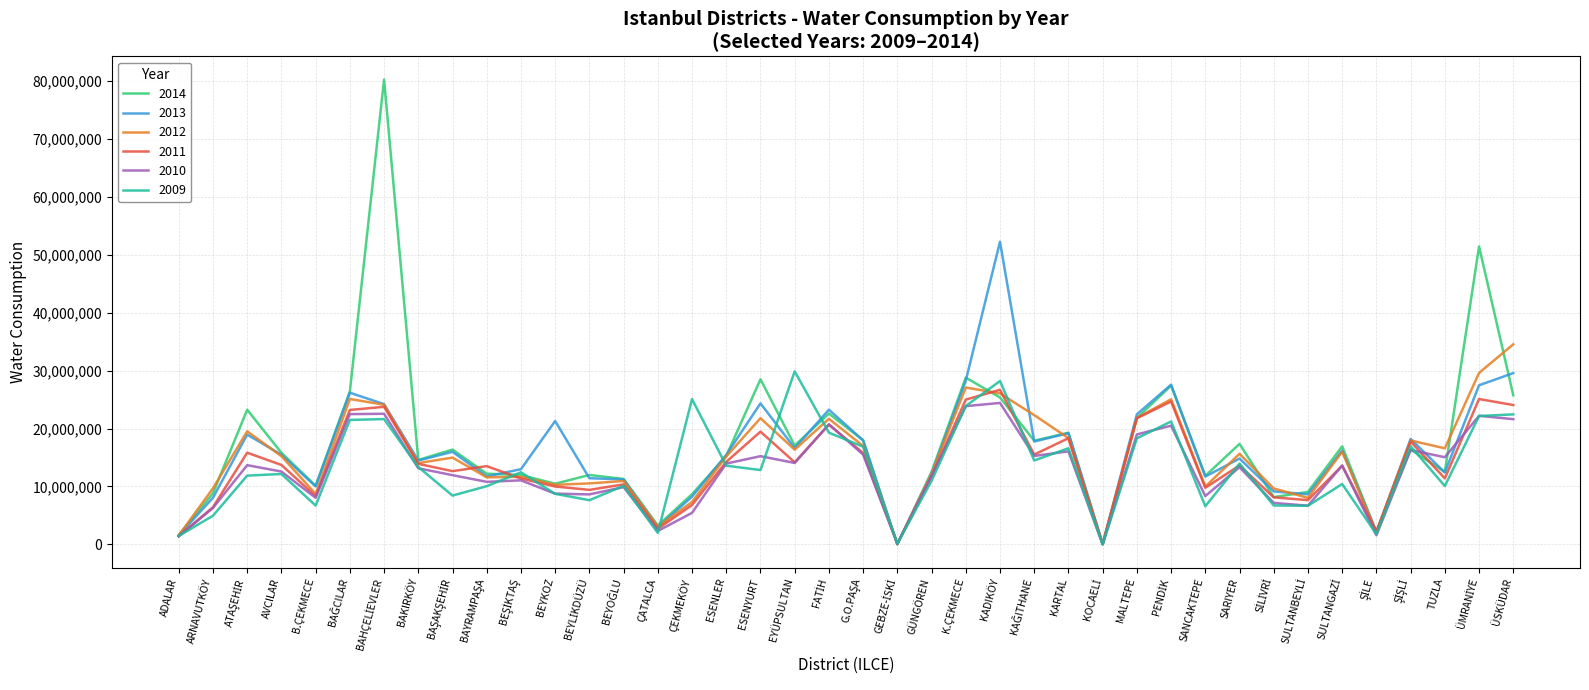

What is the maximum value shown in the chart?

80270982